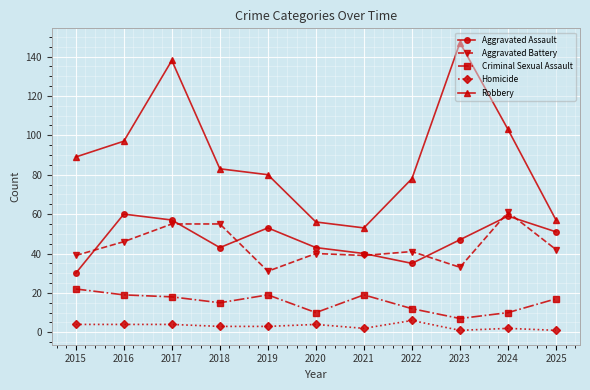

True or false: Robbery has a value of 35 at 2015.

False